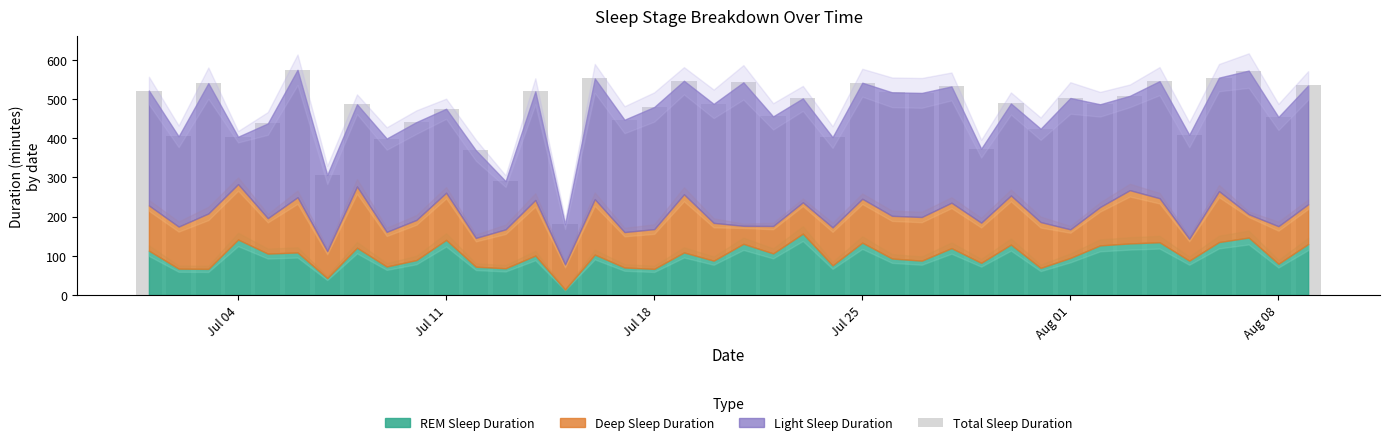

What is the average value?

468.5